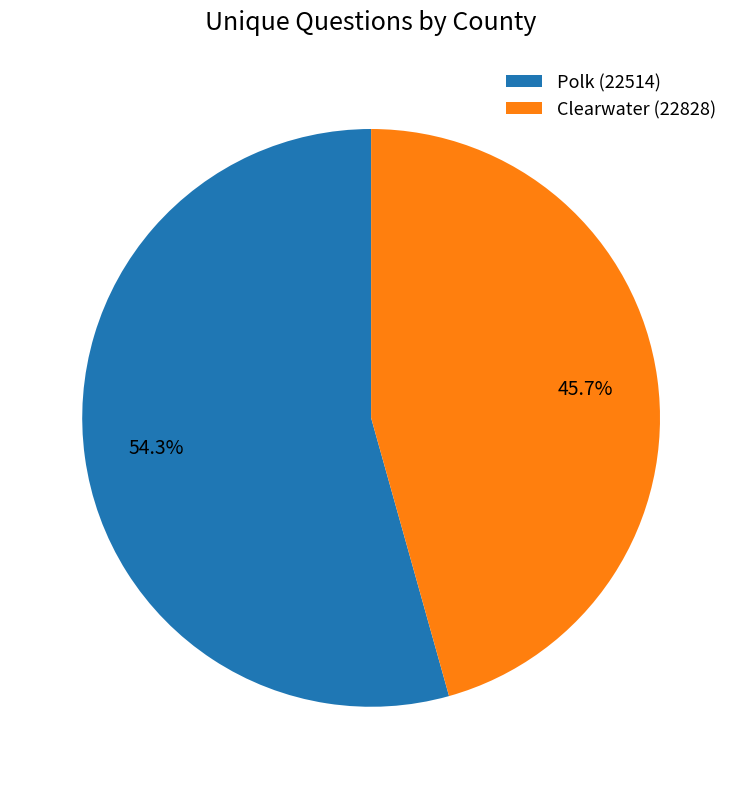

Which category has the smallest portion of the pie?

Clearwater (22828)